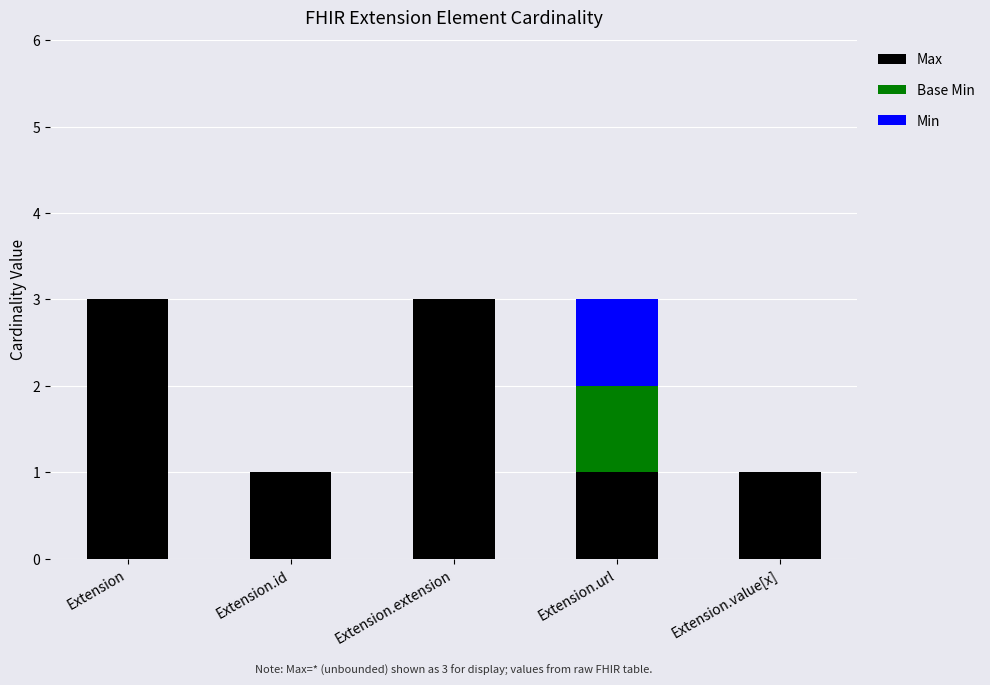

What is the highest value of the Max series?

3